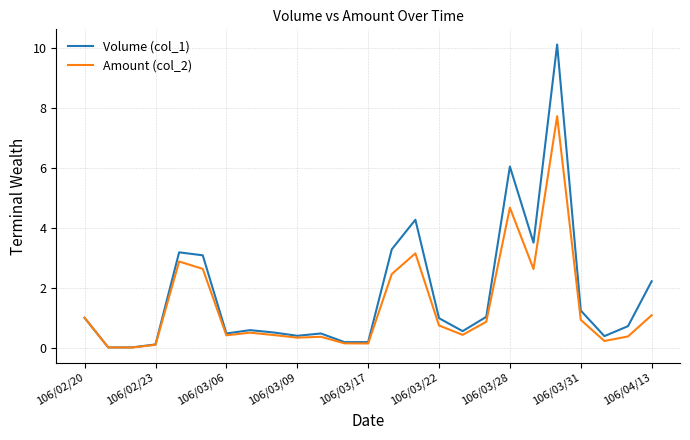

What is the maximum value for Volume (col_1)?

10.1